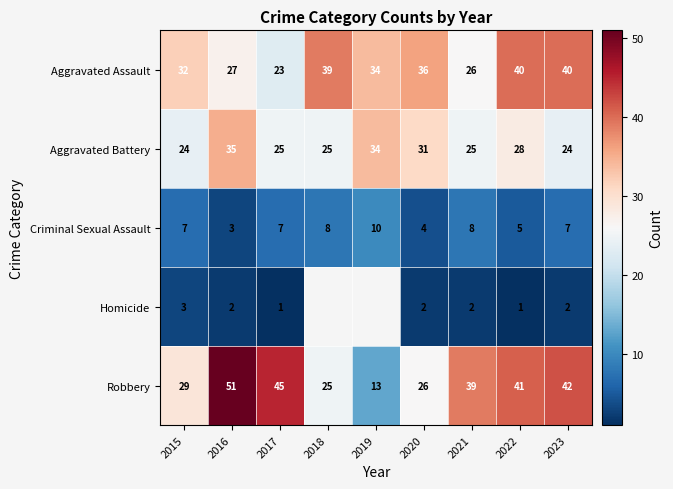

At which label does Aggravated Battery first exceed 25?

2016